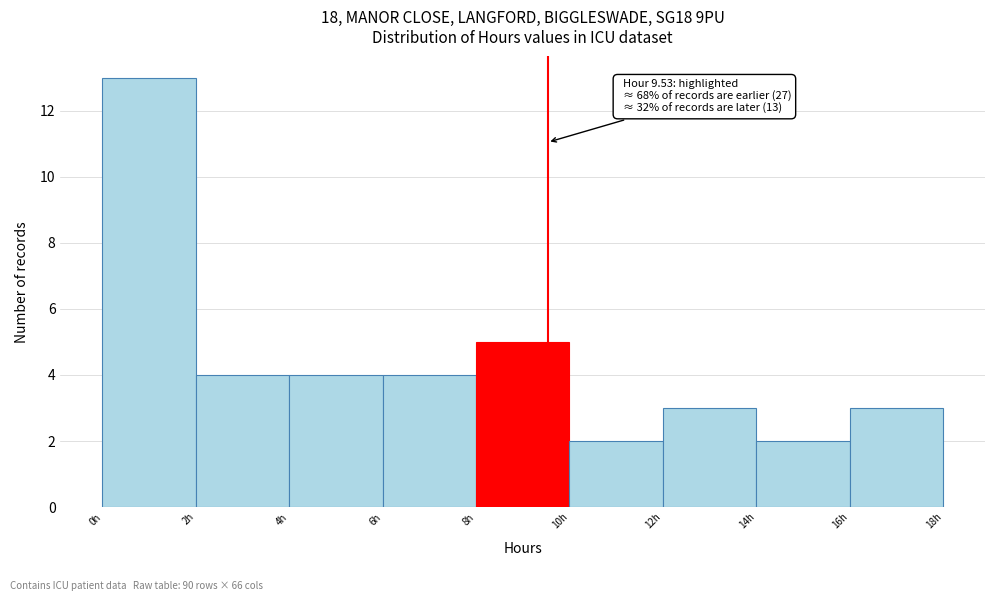

Which range on the x-axis has the tallest bar?

0 to 2